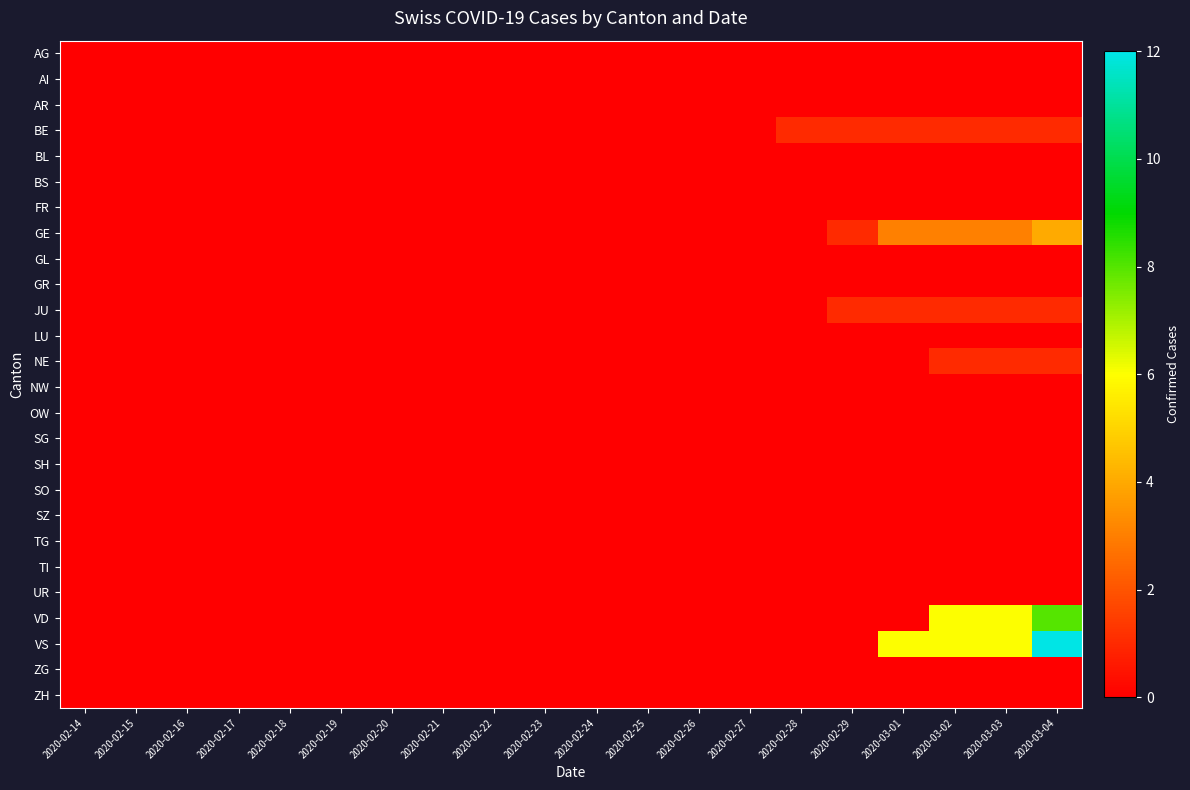

Reading right to left, what are all the values shown in this chart?

AG: 2020-03-04=0	2020-03-03=0	2020-03-02=0	2020-03-01=0	2020-02-29=0	2020-02-28=0	2020-02-27=0	2020-02-26=0	2020-02-25=0	2020-02-24=0	2020-02-23=0	2020-02-22=0	2020-02-21=0	2020-02-20=0	2020-02-19=0	2020-02-18=0	2020-02-17=0	2020-02-16=0	2020-02-15=0	2020-02-14=0
AI: 2020-03-04=0	2020-03-03=0	2020-03-02=0	2020-03-01=0	2020-02-29=0	2020-02-28=0	2020-02-27=0	2020-02-26=0	2020-02-25=0	2020-02-24=0	2020-02-23=0	2020-02-22=0	2020-02-21=0	2020-02-20=0	2020-02-19=0	2020-02-18=0	2020-02-17=0	2020-02-16=0	2020-02-15=0	2020-02-14=0
AR: 2020-03-04=0	2020-03-03=0	2020-03-02=0	2020-03-01=0	2020-02-29=0	2020-02-28=0	2020-02-27=0	2020-02-26=0	2020-02-25=0	2020-02-24=0	2020-02-23=0	2020-02-22=0	2020-02-21=0	2020-02-20=0	2020-02-19=0	2020-02-18=0	2020-02-17=0	2020-02-16=0	2020-02-15=0	2020-02-14=0
BE: 2020-03-04=1	2020-03-03=1	2020-03-02=1	2020-03-01=1	2020-02-29=1	2020-02-28=1	2020-02-27=0	2020-02-26=0	2020-02-25=0	2020-02-24=0	2020-02-23=0	2020-02-22=0	2020-02-21=0	2020-02-20=0	2020-02-19=0	2020-02-18=0	2020-02-17=0	2020-02-16=0	2020-02-15=0	2020-02-14=0
BL: 2020-03-04=0	2020-03-03=0	2020-03-02=0	2020-03-01=0	2020-02-29=0	2020-02-28=0	2020-02-27=0	2020-02-26=0	2020-02-25=0	2020-02-24=0	2020-02-23=0	2020-02-22=0	2020-02-21=0	2020-02-20=0	2020-02-19=0	2020-02-18=0	2020-02-17=0	2020-02-16=0	2020-02-15=0	2020-02-14=0
BS: 2020-03-04=0	2020-03-03=0	2020-03-02=0	2020-03-01=0	2020-02-29=0	2020-02-28=0	2020-02-27=0	2020-02-26=0	2020-02-25=0	2020-02-24=0	2020-02-23=0	2020-02-22=0	2020-02-21=0	2020-02-20=0	2020-02-19=0	2020-02-18=0	2020-02-17=0	2020-02-16=0	2020-02-15=0	2020-02-14=0
FR: 2020-03-04=0	2020-03-03=0	2020-03-02=0	2020-03-01=0	2020-02-29=0	2020-02-28=0	2020-02-27=0	2020-02-26=0	2020-02-25=0	2020-02-24=0	2020-02-23=0	2020-02-22=0	2020-02-21=0	2020-02-20=0	2020-02-19=0	2020-02-18=0	2020-02-17=0	2020-02-16=0	2020-02-15=0	2020-02-14=0
GE: 2020-03-04=4	2020-03-03=3	2020-03-02=3	2020-03-01=3	2020-02-29=1	2020-02-28=0	2020-02-27=0	2020-02-26=0	2020-02-25=0	2020-02-24=0	2020-02-23=0	2020-02-22=0	2020-02-21=0	2020-02-20=0	2020-02-19=0	2020-02-18=0	2020-02-17=0	2020-02-16=0	2020-02-15=0	2020-02-14=0
GL: 2020-03-04=0	2020-03-03=0	2020-03-02=0	2020-03-01=0	2020-02-29=0	2020-02-28=0	2020-02-27=0	2020-02-26=0	2020-02-25=0	2020-02-24=0	2020-02-23=0	2020-02-22=0	2020-02-21=0	2020-02-20=0	2020-02-19=0	2020-02-18=0	2020-02-17=0	2020-02-16=0	2020-02-15=0	2020-02-14=0
GR: 2020-03-04=0	2020-03-03=0	2020-03-02=0	2020-03-01=0	2020-02-29=0	2020-02-28=0	2020-02-27=0	2020-02-26=0	2020-02-25=0	2020-02-24=0	2020-02-23=0	2020-02-22=0	2020-02-21=0	2020-02-20=0	2020-02-19=0	2020-02-18=0	2020-02-17=0	2020-02-16=0	2020-02-15=0	2020-02-14=0
JU: 2020-03-04=1	2020-03-03=1	2020-03-02=1	2020-03-01=1	2020-02-29=1	2020-02-28=0	2020-02-27=0	2020-02-26=0	2020-02-25=0	2020-02-24=0	2020-02-23=0	2020-02-22=0	2020-02-21=0	2020-02-20=0	2020-02-19=0	2020-02-18=0	2020-02-17=0	2020-02-16=0	2020-02-15=0	2020-02-14=0
LU: 2020-03-04=0	2020-03-03=0	2020-03-02=0	2020-03-01=0	2020-02-29=0	2020-02-28=0	2020-02-27=0	2020-02-26=0	2020-02-25=0	2020-02-24=0	2020-02-23=0	2020-02-22=0	2020-02-21=0	2020-02-20=0	2020-02-19=0	2020-02-18=0	2020-02-17=0	2020-02-16=0	2020-02-15=0	2020-02-14=0
NE: 2020-03-04=1	2020-03-03=1	2020-03-02=1	2020-03-01=0	2020-02-29=0	2020-02-28=0	2020-02-27=0	2020-02-26=0	2020-02-25=0	2020-02-24=0	2020-02-23=0	2020-02-22=0	2020-02-21=0	2020-02-20=0	2020-02-19=0	2020-02-18=0	2020-02-17=0	2020-02-16=0	2020-02-15=0	2020-02-14=0
NW: 2020-03-04=0	2020-03-03=0	2020-03-02=0	2020-03-01=0	2020-02-29=0	2020-02-28=0	2020-02-27=0	2020-02-26=0	2020-02-25=0	2020-02-24=0	2020-02-23=0	2020-02-22=0	2020-02-21=0	2020-02-20=0	2020-02-19=0	2020-02-18=0	2020-02-17=0	2020-02-16=0	2020-02-15=0	2020-02-14=0
OW: 2020-03-04=0	2020-03-03=0	2020-03-02=0	2020-03-01=0	2020-02-29=0	2020-02-28=0	2020-02-27=0	2020-02-26=0	2020-02-25=0	2020-02-24=0	2020-02-23=0	2020-02-22=0	2020-02-21=0	2020-02-20=0	2020-02-19=0	2020-02-18=0	2020-02-17=0	2020-02-16=0	2020-02-15=0	2020-02-14=0
SG: 2020-03-04=0	2020-03-03=0	2020-03-02=0	2020-03-01=0	2020-02-29=0	2020-02-28=0	2020-02-27=0	2020-02-26=0	2020-02-25=0	2020-02-24=0	2020-02-23=0	2020-02-22=0	2020-02-21=0	2020-02-20=0	2020-02-19=0	2020-02-18=0	2020-02-17=0	2020-02-16=0	2020-02-15=0	2020-02-14=0
SH: 2020-03-04=0	2020-03-03=0	2020-03-02=0	2020-03-01=0	2020-02-29=0	2020-02-28=0	2020-02-27=0	2020-02-26=0	2020-02-25=0	2020-02-24=0	2020-02-23=0	2020-02-22=0	2020-02-21=0	2020-02-20=0	2020-02-19=0	2020-02-18=0	2020-02-17=0	2020-02-16=0	2020-02-15=0	2020-02-14=0
SO: 2020-03-04=0	2020-03-03=0	2020-03-02=0	2020-03-01=0	2020-02-29=0	2020-02-28=0	2020-02-27=0	2020-02-26=0	2020-02-25=0	2020-02-24=0	2020-02-23=0	2020-02-22=0	2020-02-21=0	2020-02-20=0	2020-02-19=0	2020-02-18=0	2020-02-17=0	2020-02-16=0	2020-02-15=0	2020-02-14=0
SZ: 2020-03-04=0	2020-03-03=0	2020-03-02=0	2020-03-01=0	2020-02-29=0	2020-02-28=0	2020-02-27=0	2020-02-26=0	2020-02-25=0	2020-02-24=0	2020-02-23=0	2020-02-22=0	2020-02-21=0	2020-02-20=0	2020-02-19=0	2020-02-18=0	2020-02-17=0	2020-02-16=0	2020-02-15=0	2020-02-14=0
TG: 2020-03-04=0	2020-03-03=0	2020-03-02=0	2020-03-01=0	2020-02-29=0	2020-02-28=0	2020-02-27=0	2020-02-26=0	2020-02-25=0	2020-02-24=0	2020-02-23=0	2020-02-22=0	2020-02-21=0	2020-02-20=0	2020-02-19=0	2020-02-18=0	2020-02-17=0	2020-02-16=0	2020-02-15=0	2020-02-14=0
TI: 2020-03-04=0	2020-03-03=0	2020-03-02=0	2020-03-01=0	2020-02-29=0	2020-02-28=0	2020-02-27=0	2020-02-26=0	2020-02-25=0	2020-02-24=0	2020-02-23=0	2020-02-22=0	2020-02-21=0	2020-02-20=0	2020-02-19=0	2020-02-18=0	2020-02-17=0	2020-02-16=0	2020-02-15=0	2020-02-14=0
UR: 2020-03-04=0	2020-03-03=0	2020-03-02=0	2020-03-01=0	2020-02-29=0	2020-02-28=0	2020-02-27=0	2020-02-26=0	2020-02-25=0	2020-02-24=0	2020-02-23=0	2020-02-22=0	2020-02-21=0	2020-02-20=0	2020-02-19=0	2020-02-18=0	2020-02-17=0	2020-02-16=0	2020-02-15=0	2020-02-14=0
VD: 2020-03-04=8	2020-03-03=6	2020-03-02=6	2020-03-01=0	2020-02-29=0	2020-02-28=0	2020-02-27=0	2020-02-26=0	2020-02-25=0	2020-02-24=0	2020-02-23=0	2020-02-22=0	2020-02-21=0	2020-02-20=0	2020-02-19=0	2020-02-18=0	2020-02-17=0	2020-02-16=0	2020-02-15=0	2020-02-14=0
VS: 2020-03-04=12	2020-03-03=6	2020-03-02=6	2020-03-01=6	2020-02-29=0	2020-02-28=0	2020-02-27=0	2020-02-26=0	2020-02-25=0	2020-02-24=0	2020-02-23=0	2020-02-22=0	2020-02-21=0	2020-02-20=0	2020-02-19=0	2020-02-18=0	2020-02-17=0	2020-02-16=0	2020-02-15=0	2020-02-14=0
ZG: 2020-03-04=0	2020-03-03=0	2020-03-02=0	2020-03-01=0	2020-02-29=0	2020-02-28=0	2020-02-27=0	2020-02-26=0	2020-02-25=0	2020-02-24=0	2020-02-23=0	2020-02-22=0	2020-02-21=0	2020-02-20=0	2020-02-19=0	2020-02-18=0	2020-02-17=0	2020-02-16=0	2020-02-15=0	2020-02-14=0
ZH: 2020-03-04=0	2020-03-03=0	2020-03-02=0	2020-03-01=0	2020-02-29=0	2020-02-28=0	2020-02-27=0	2020-02-26=0	2020-02-25=0	2020-02-24=0	2020-02-23=0	2020-02-22=0	2020-02-21=0	2020-02-20=0	2020-02-19=0	2020-02-18=0	2020-02-17=0	2020-02-16=0	2020-02-15=0	2020-02-14=0